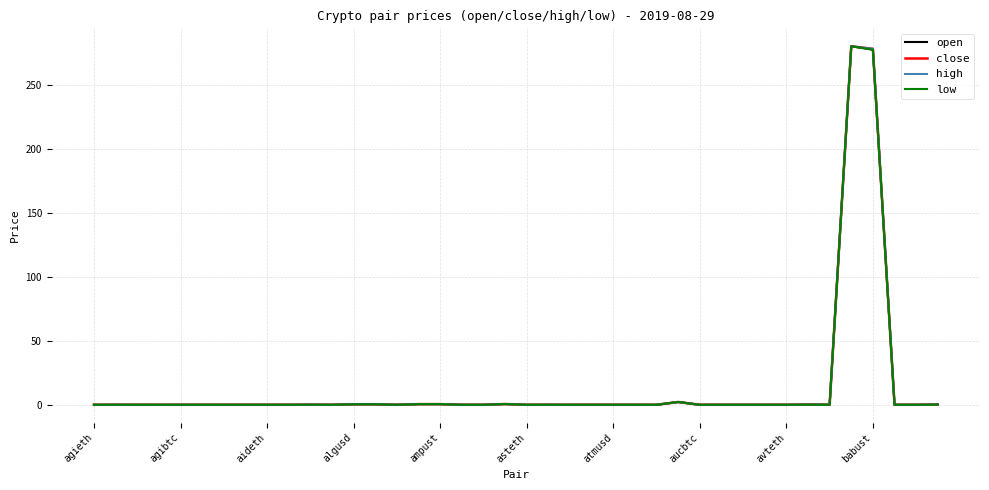

What is the highest value of the open series?

280.3